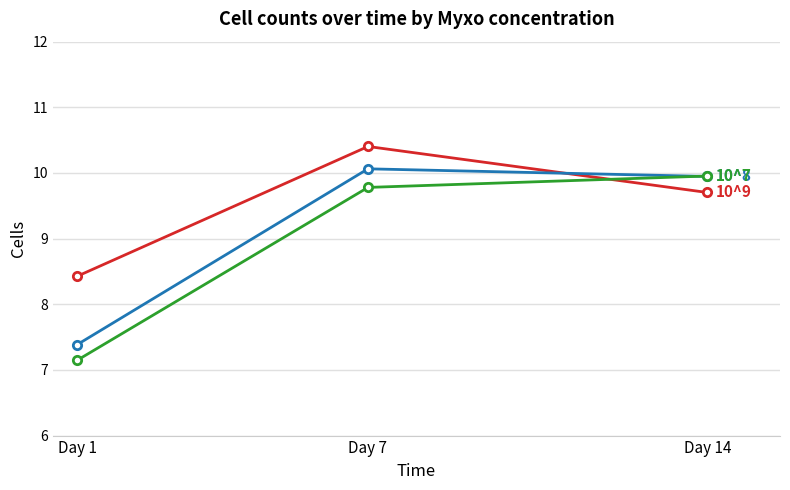

What is the spread (max minus min) of values at Day 7?

0.6